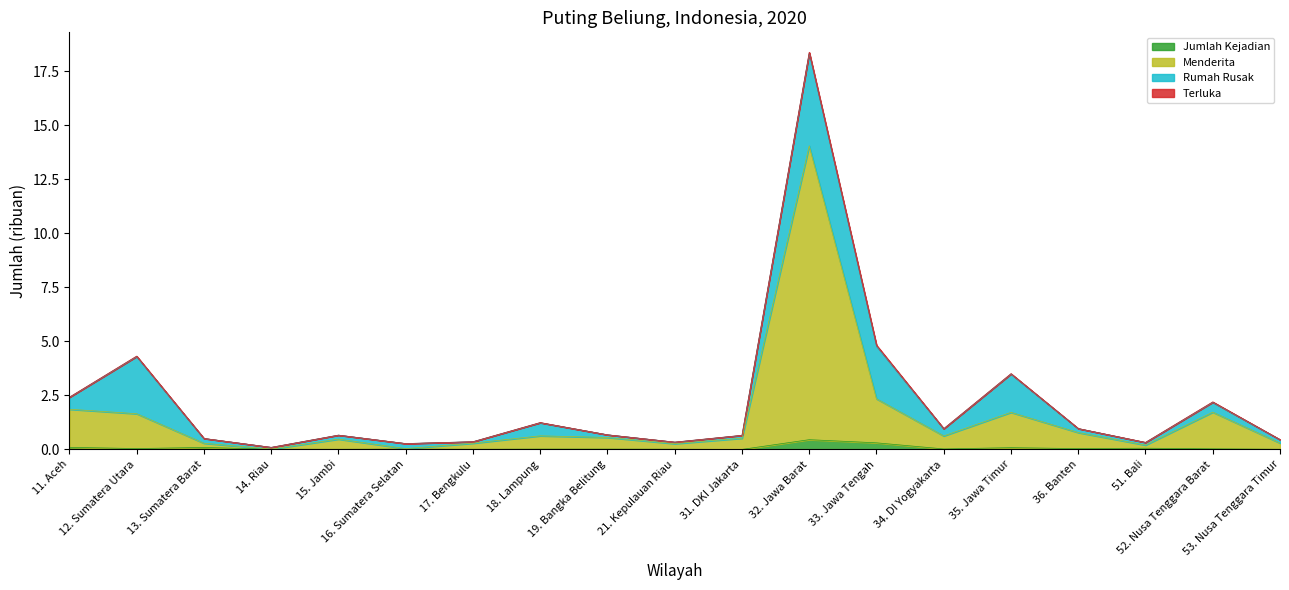

Rank the categories by Jumlah Kejadian value from lowest to highest.

31. DKI Jakarta, 15. Jambi, 17. Bengkulu, 53. Nusa Tenggara Timur, 14. Riau, 21. Kepulauan Riau, 16. Sumatera Selatan, 18. Lampung, 19. Bangka Belitung, 34. DI Yogyakarta, 52. Nusa Tenggara Barat, 36. Banten, 12. Sumatera Utara, 51. Bali, 35. Jawa Timur, 13. Sumatera Barat, 11. Aceh, 33. Jawa Tengah, 32. Jawa Barat